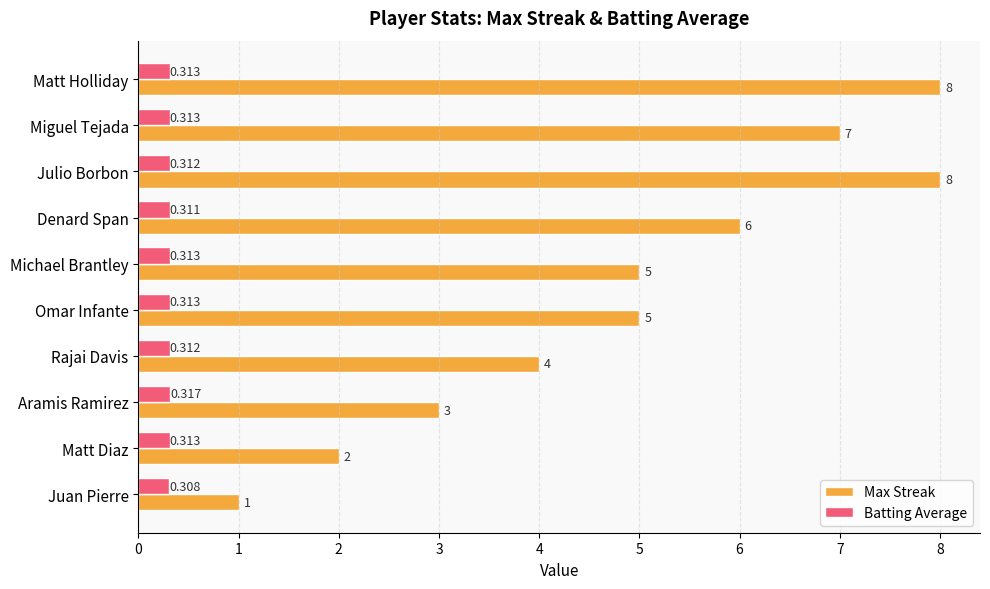

Which series has the largest range (max minus min)?

Max Streak